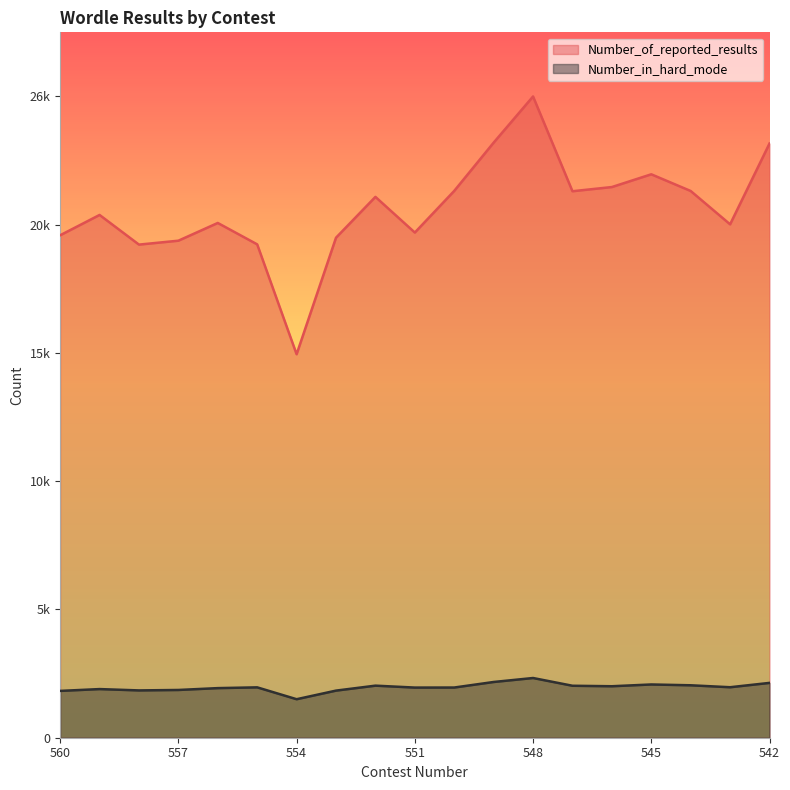

What is the highest value of the Number_in_hard_mode series?

2422